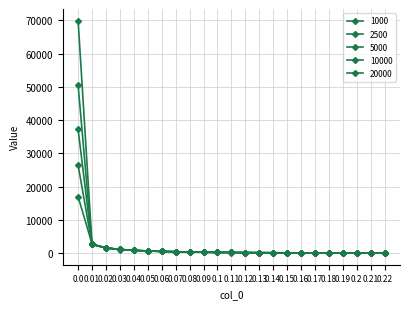

What is the total value across all series at 0.0?

201222